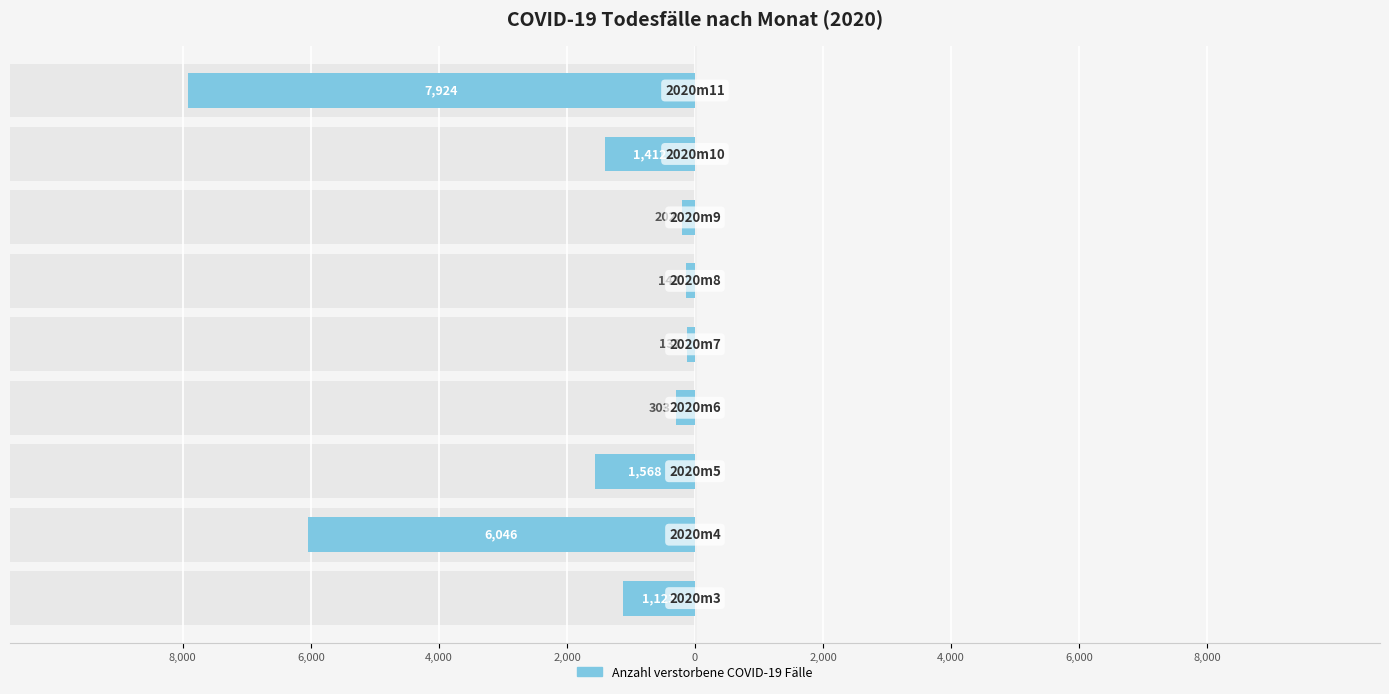

What is the difference between the maximum and minimum values?

7792